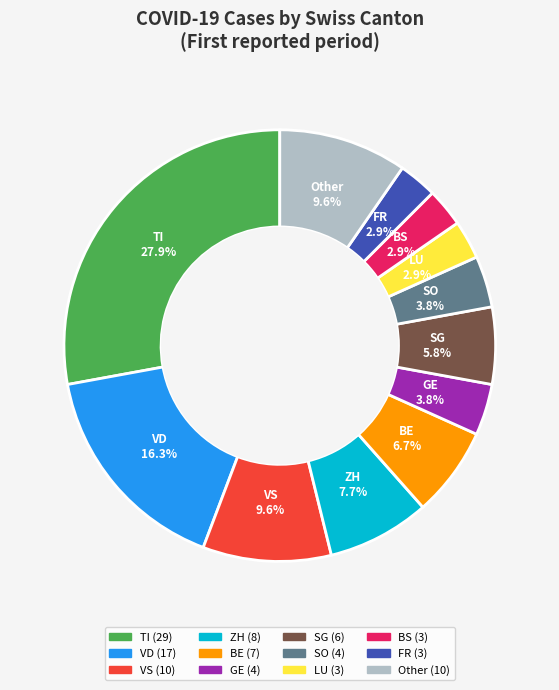

Is there any slice that represents more than half of the pie?

No